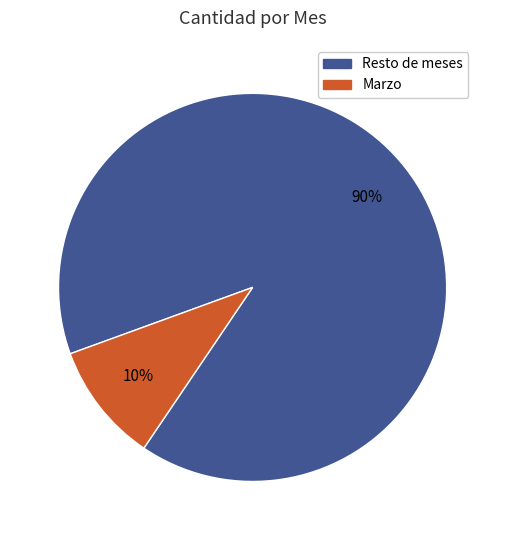

To the nearest percent, what is the difference between the largest and smallest slice percentages?

80%